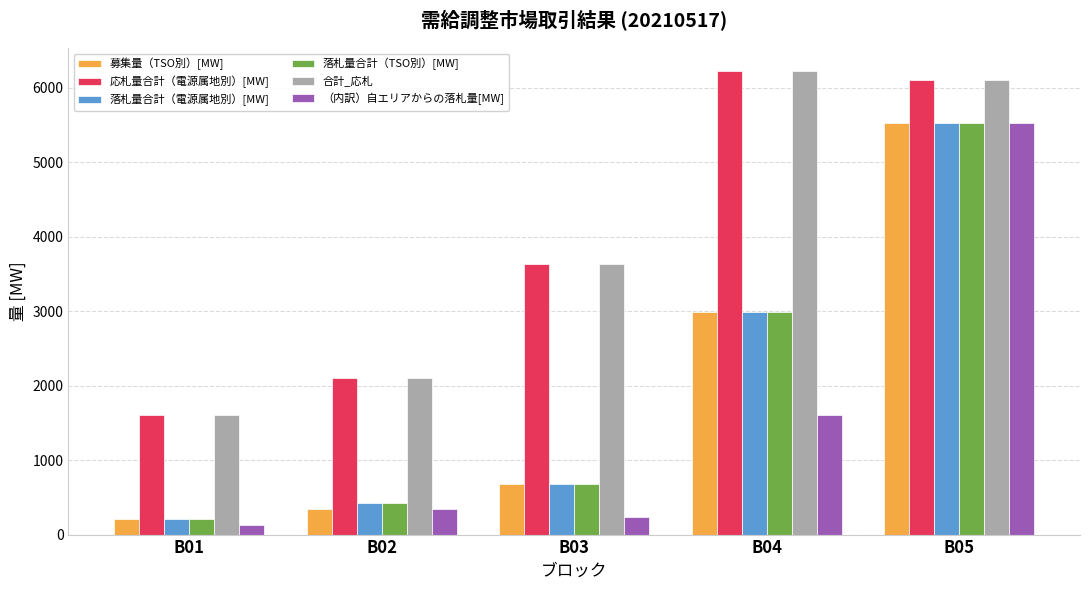

What value does the （内訳）自エリアからの落札量[MW] series have at B02?

340.9